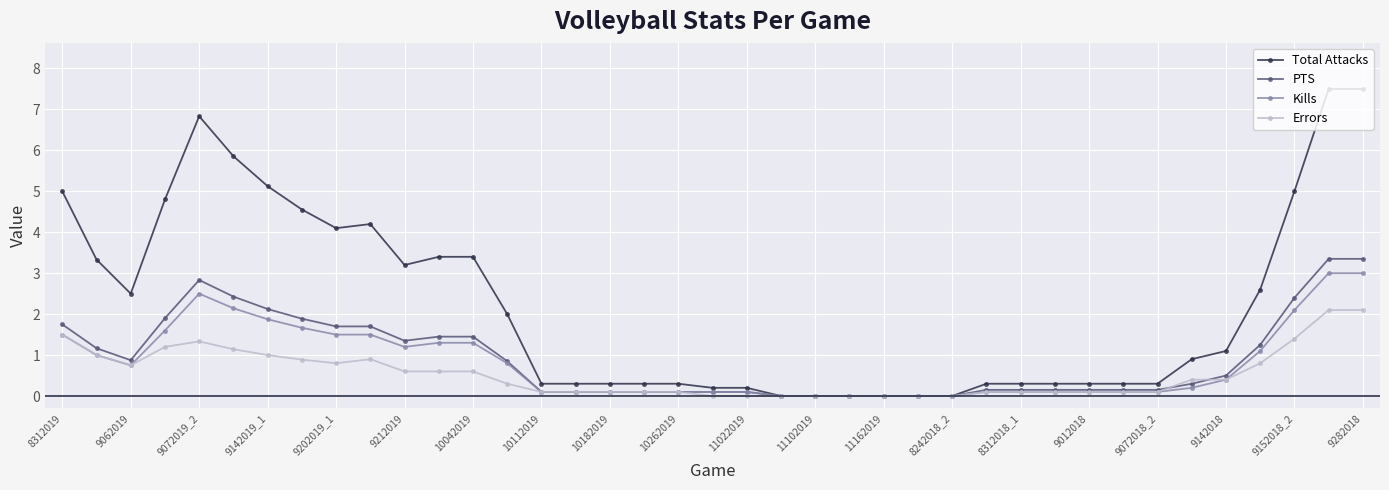

How many distinct data groups are displayed?

4